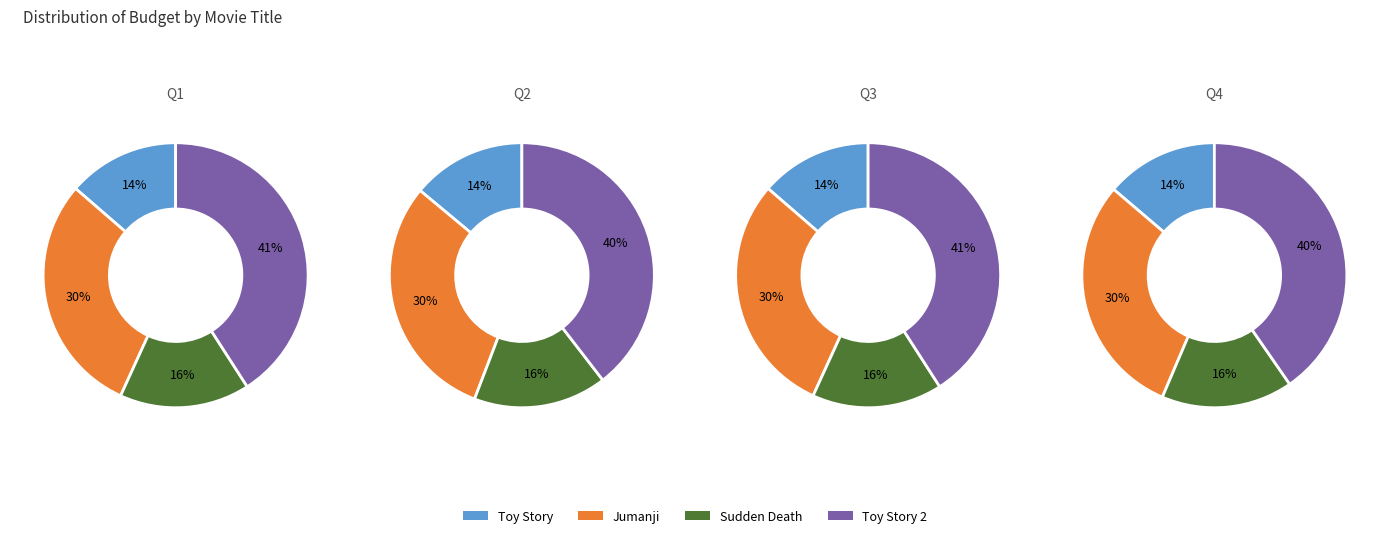

To the nearest percent, what portion does Toy Story represent?

14%